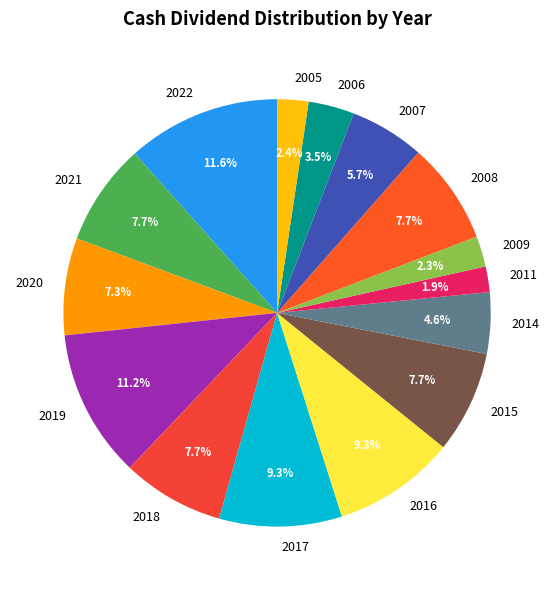

What portion of the pie excludes 2020?

92.7%